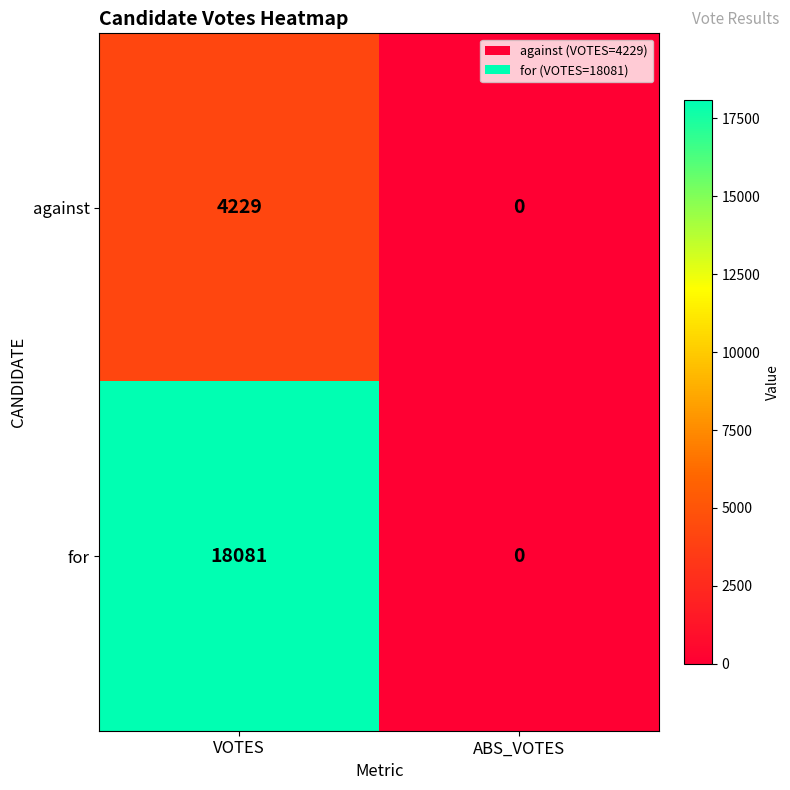

Which series has the largest range (max minus min)?

for